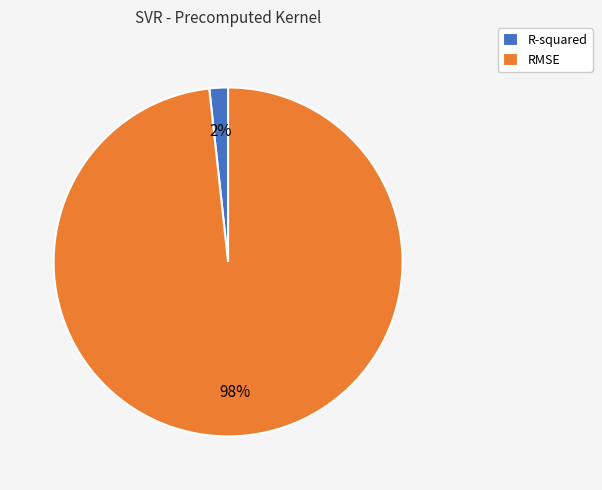

What is the largest slice in the pie chart?

RMSE